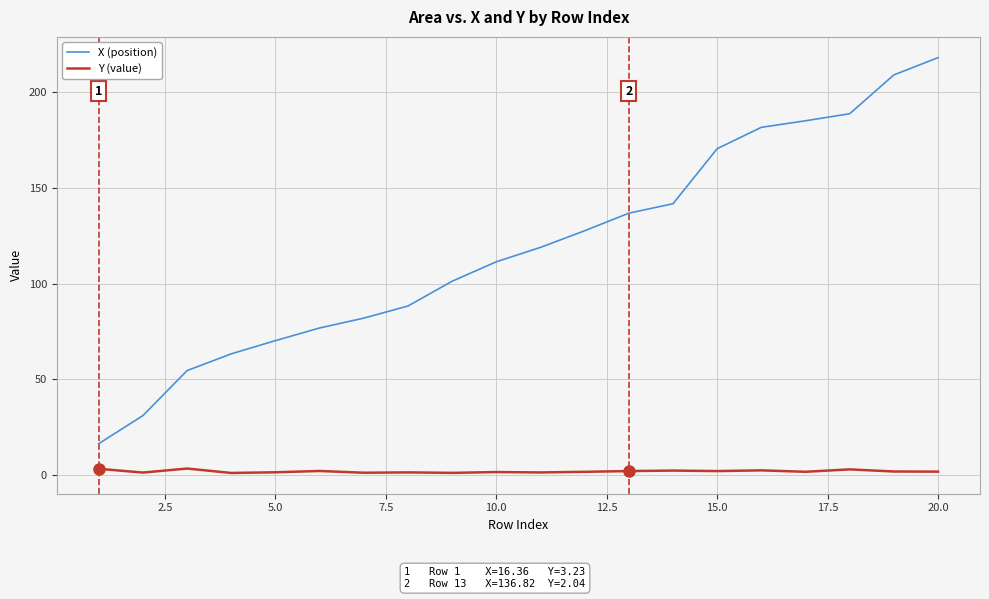

Which series has the largest range (max minus min)?

X (position)